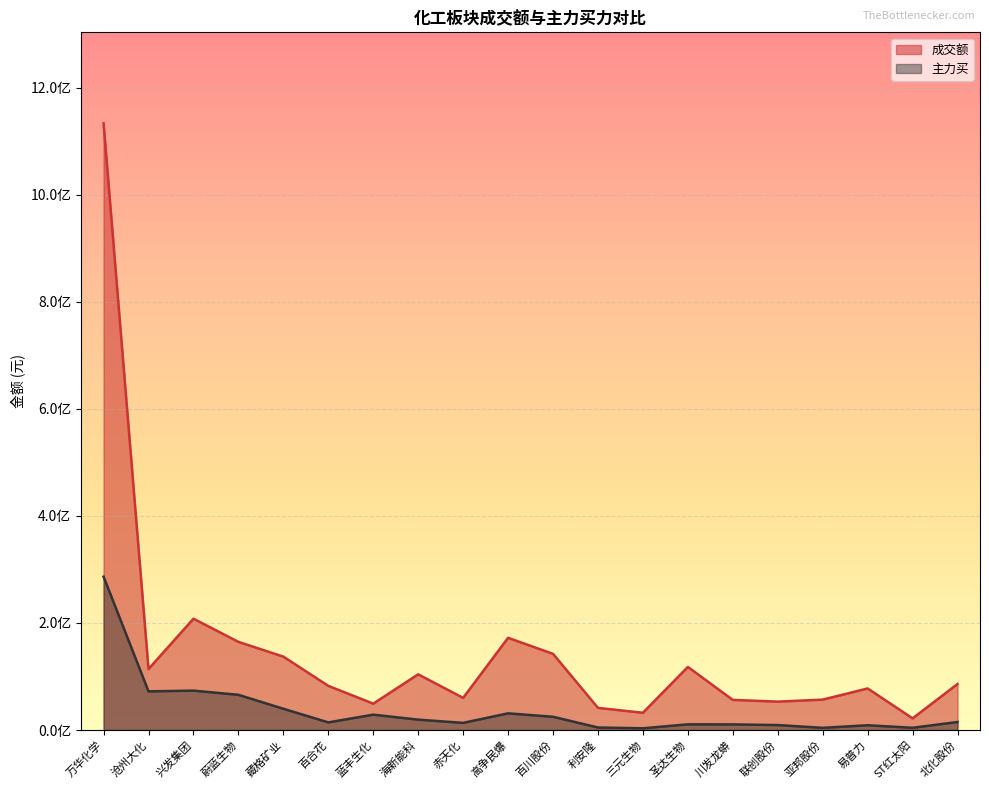

True or false: 主力买 has a value of 10483136 at 川发龙蟒.

True